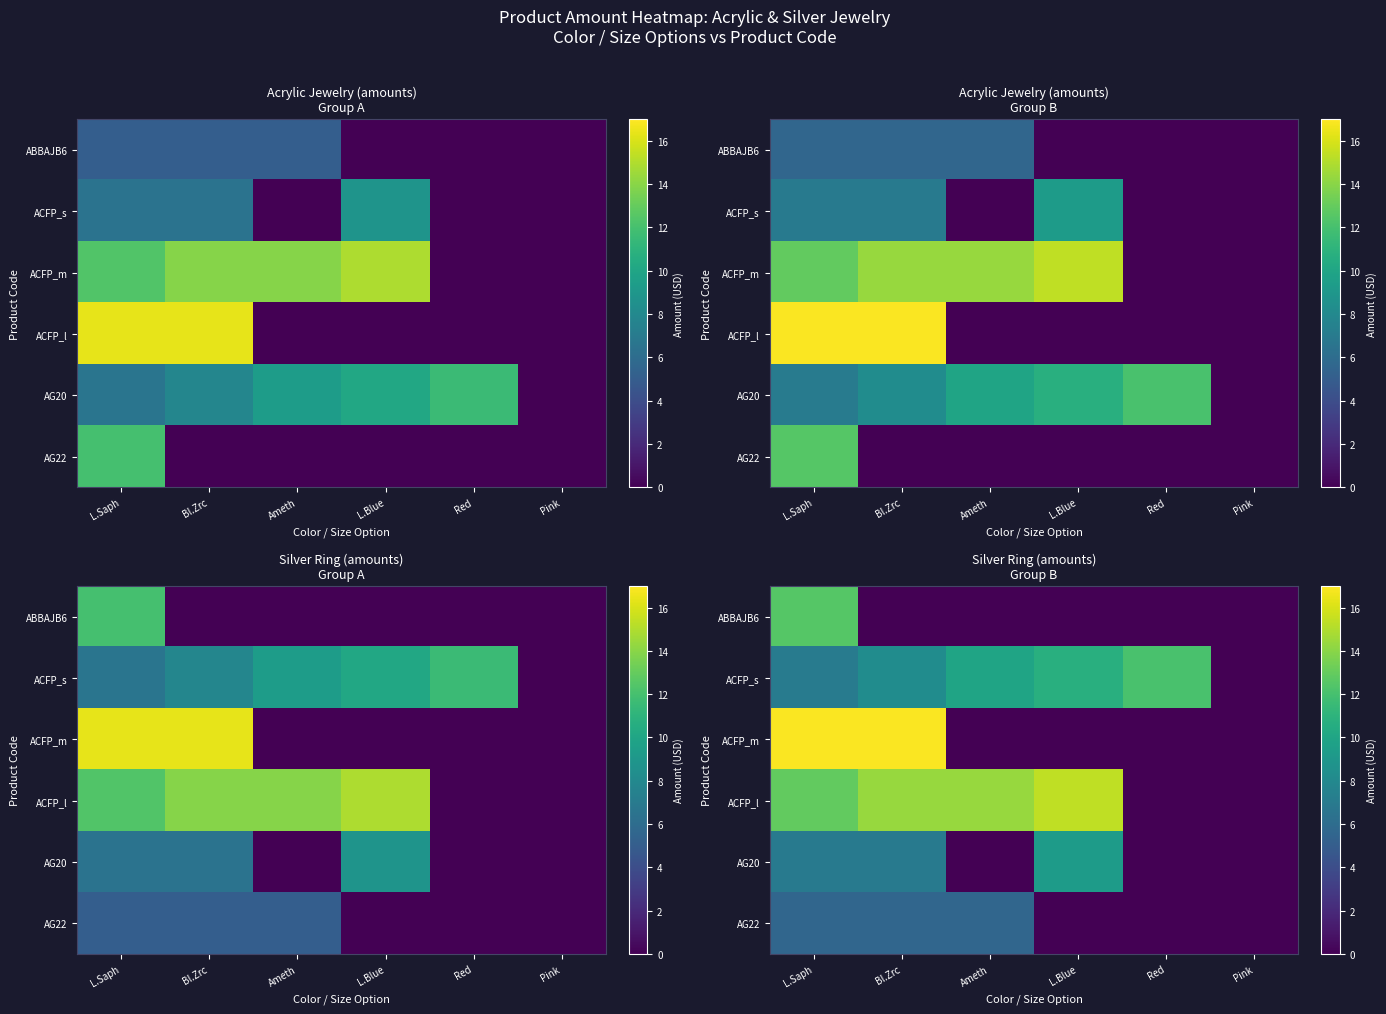

The value of ACFP_l at L.Blue is 7.9. True or false?

False